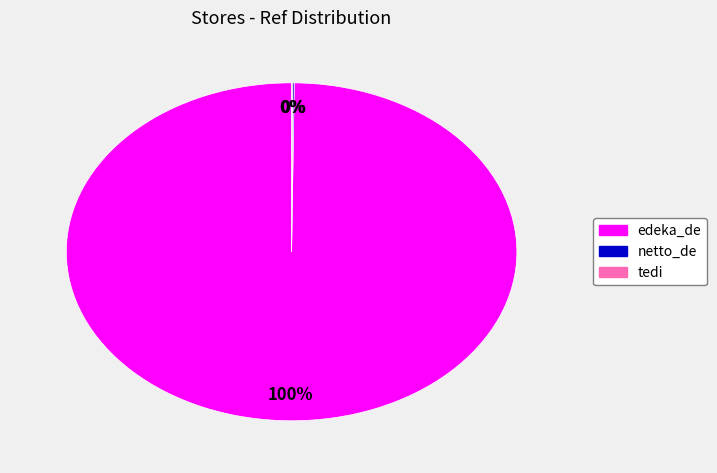

Which category has the biggest portion of the pie?

edeka_de